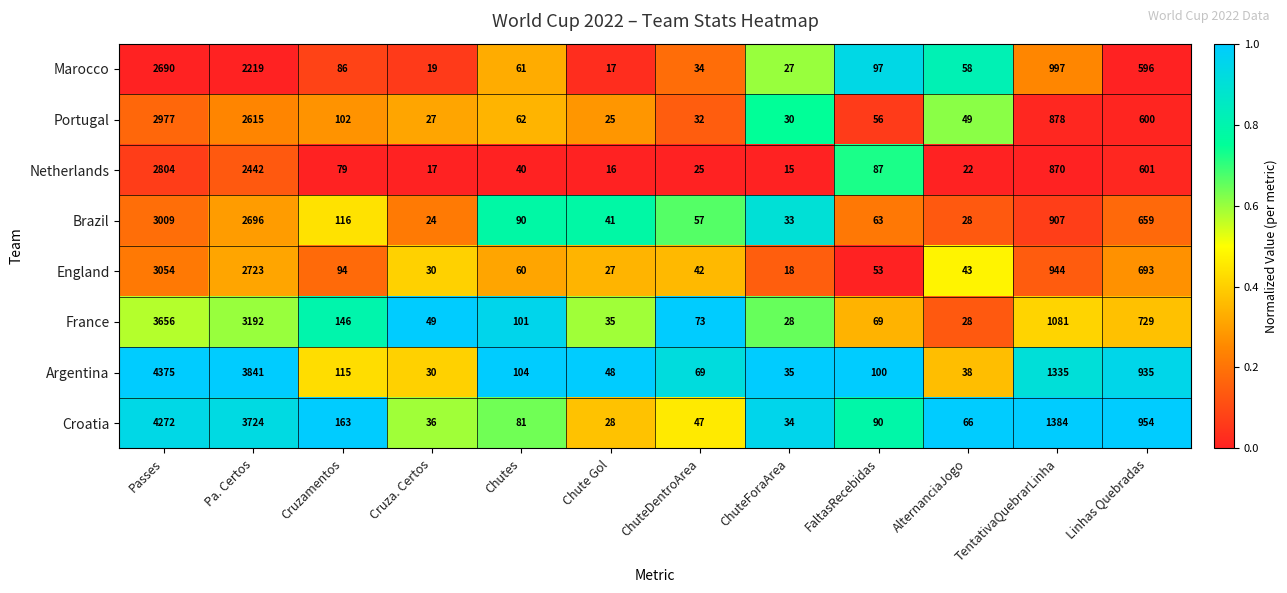

What is the total value across all series at AlternanciaJogo?

332